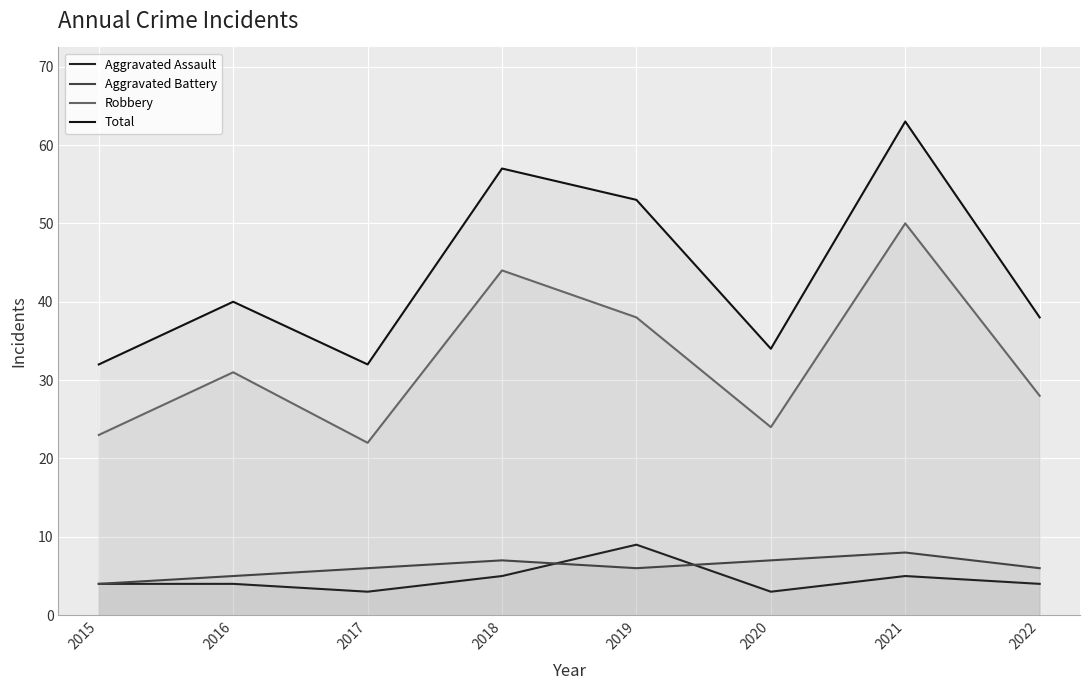

How many values in the Aggravated Assault series exceed 4?

3